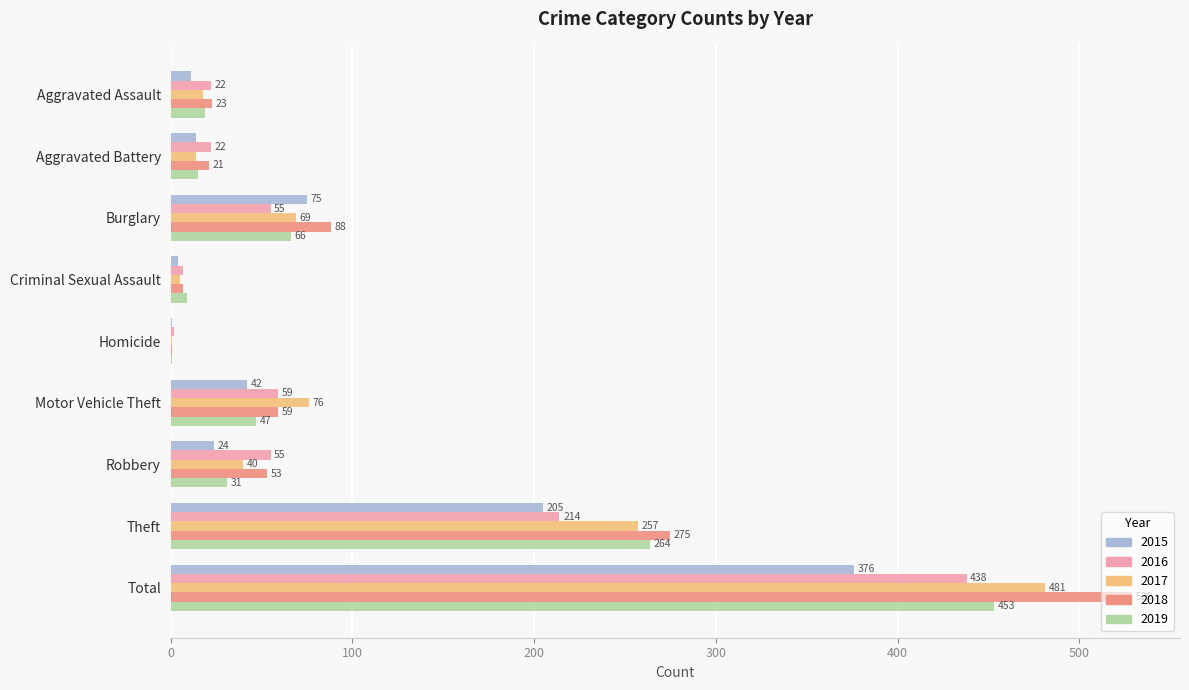

Count the number of categories in the chart.

9